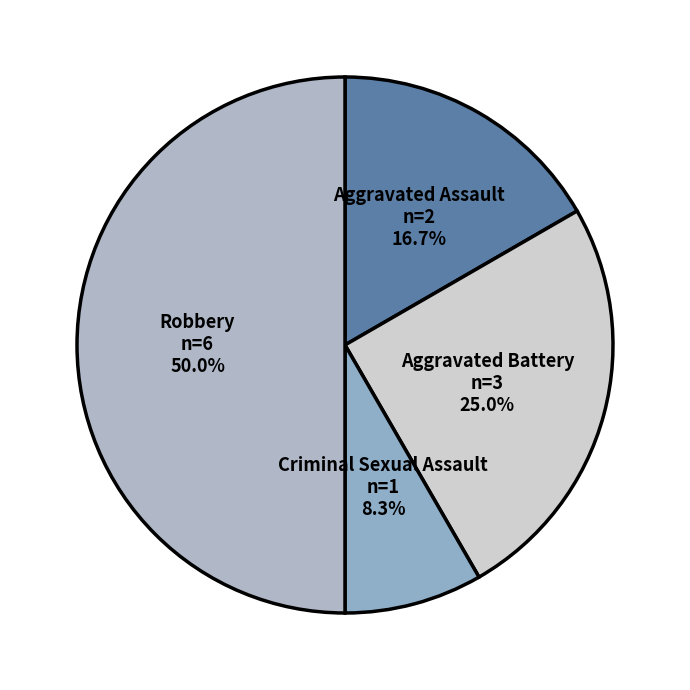

To the nearest percent, what is the difference between the Criminal Sexual Assault and Aggravated Assault slice percentages?

8%